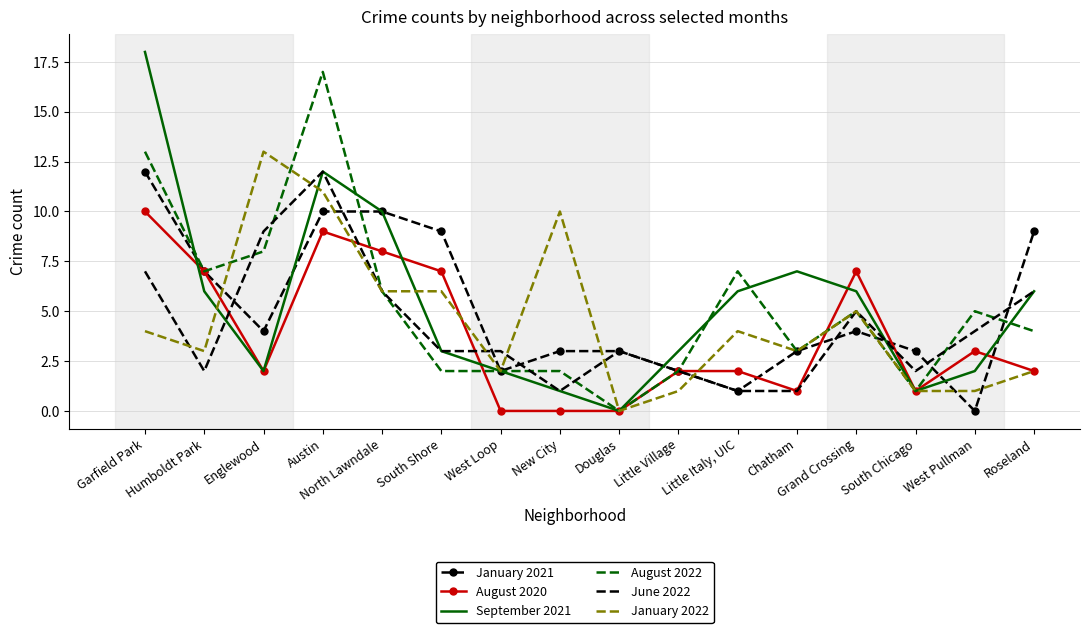

Is the value of January 2021 at Garfield Park greater than the value of June 2022 at South Shore?

Yes